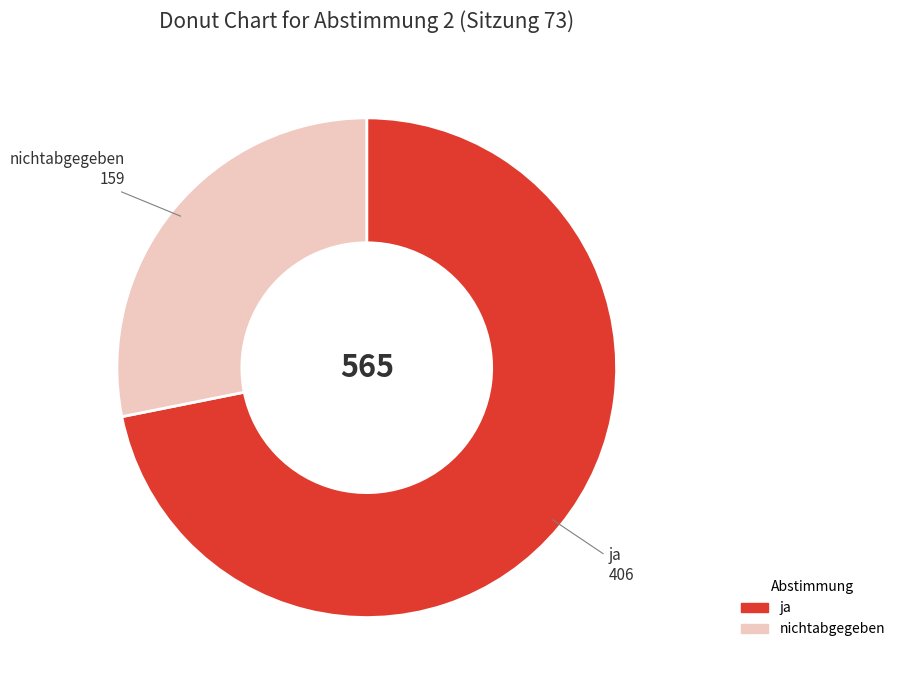

How many segments does this pie chart have?

2